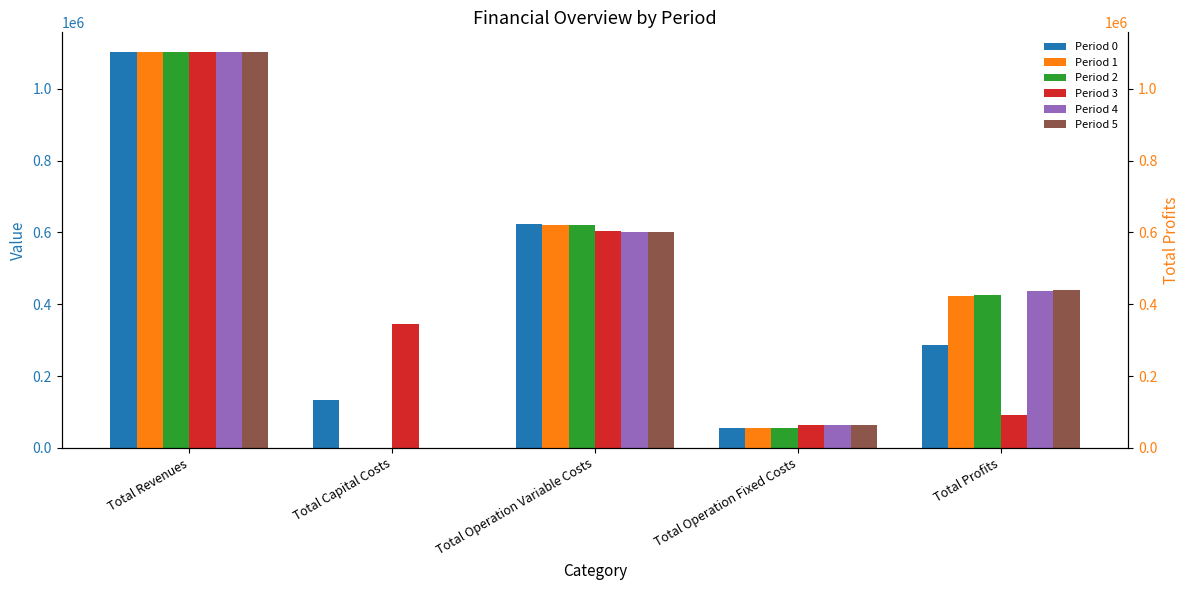

What is the difference between the second highest and second lowest values in the Period 5 series?

536556.6